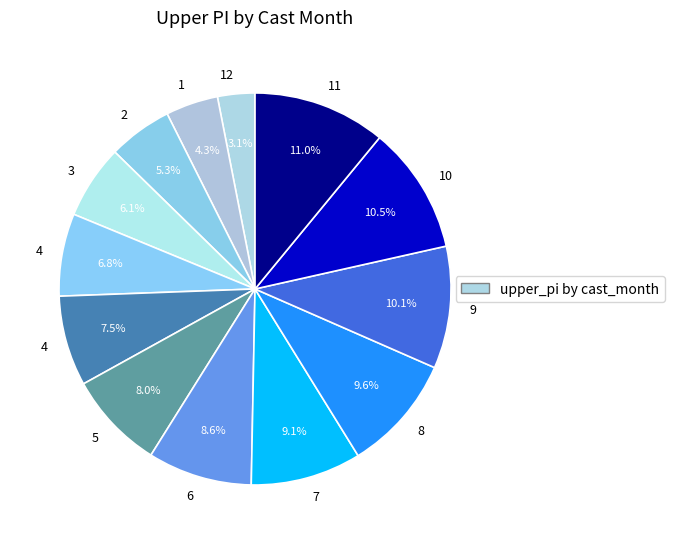

Is there any slice that represents more than half of the pie?

No